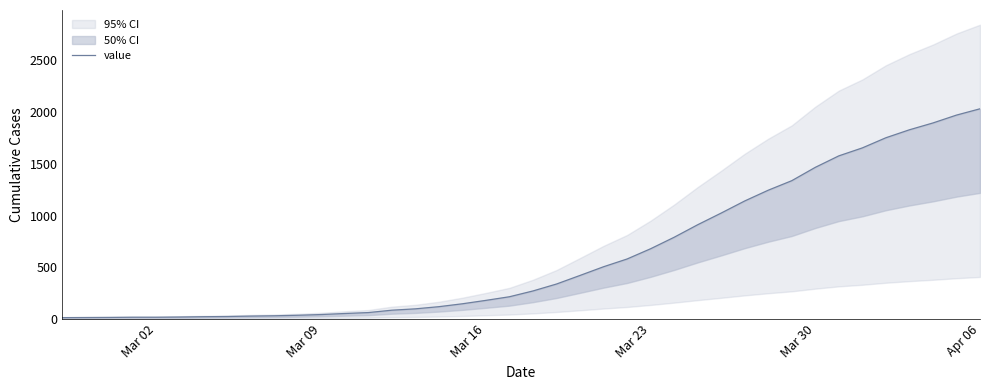

What is the value of the 3rd point from the left?

15